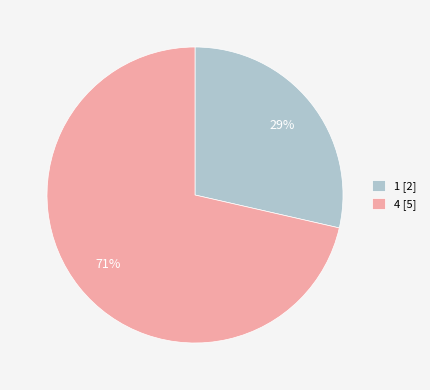

Is the sum of 1 [2] and 4 [5] greater than half?

Yes